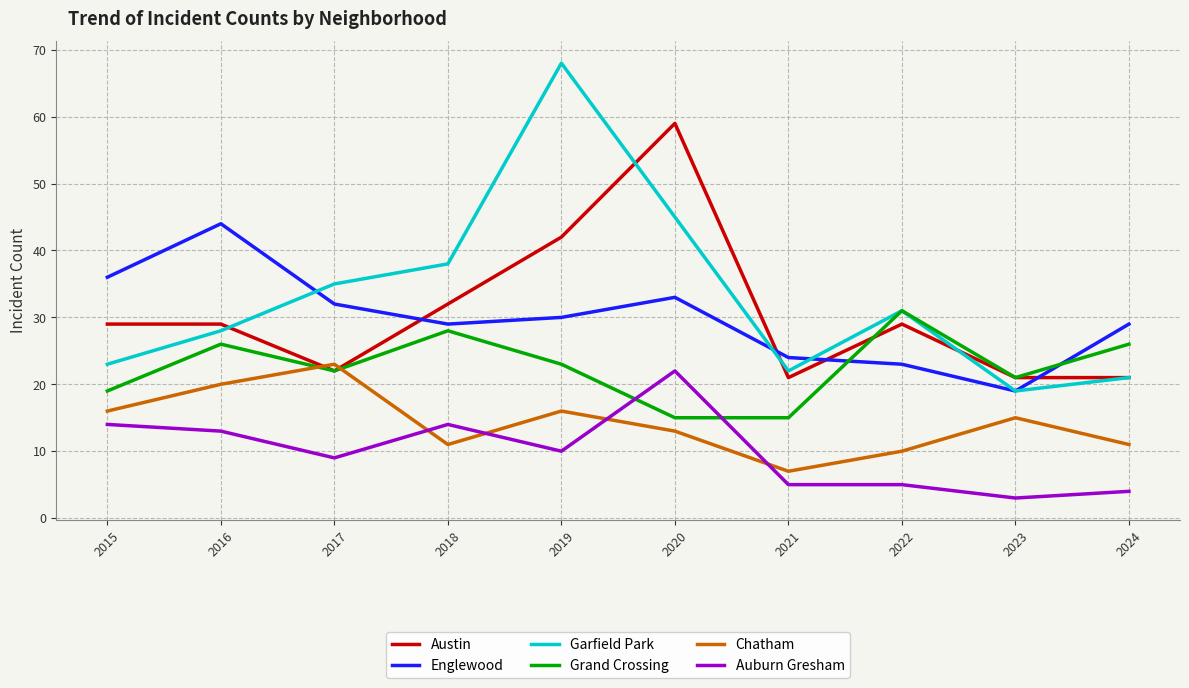

What is the minimum value shown in the chart?

3